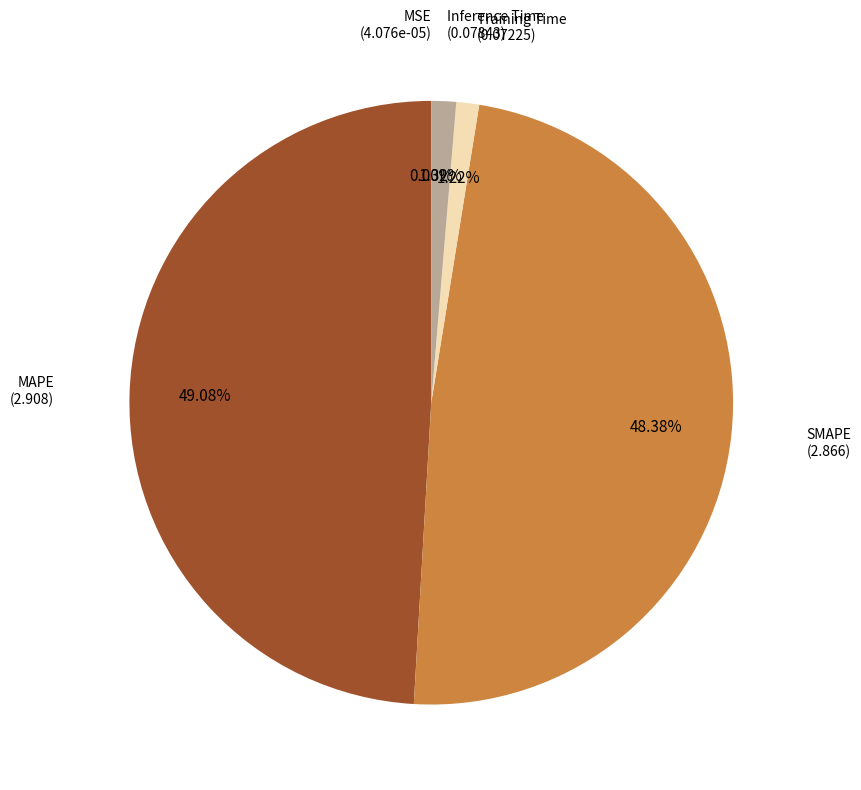

Does any single category account for the majority?

No